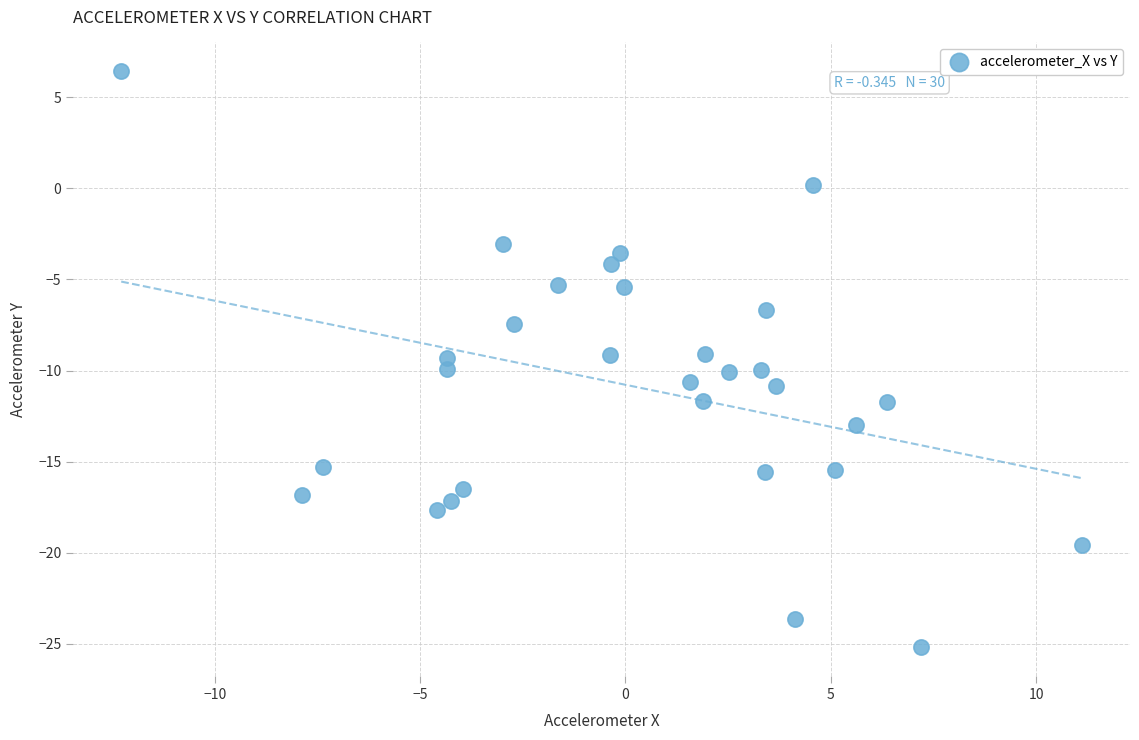

What is the range of X values (max minus min)?

23.4